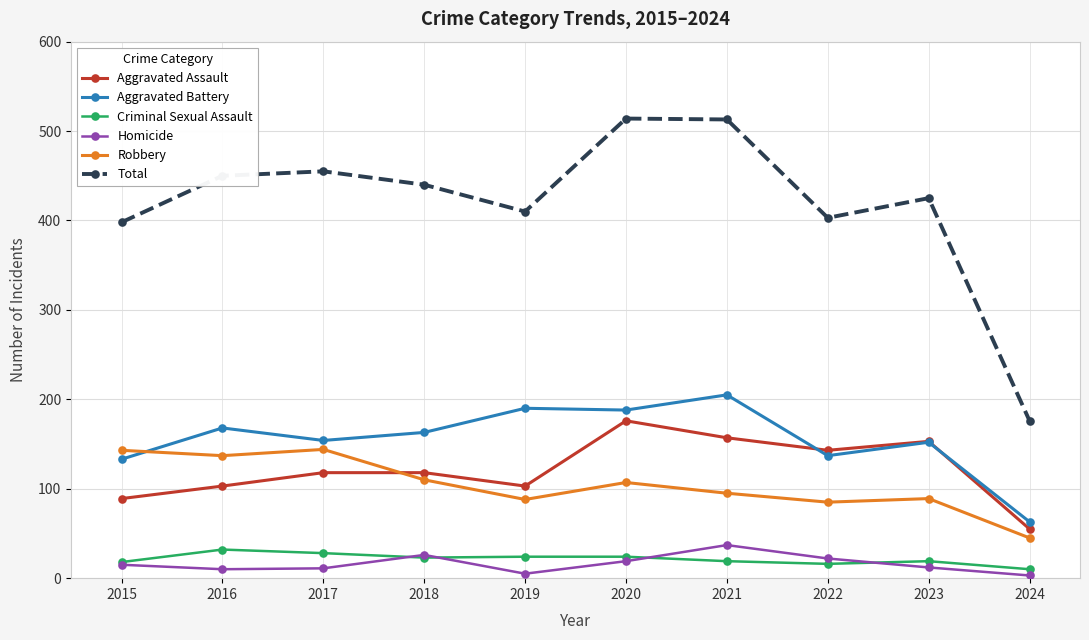

How many series are shown in this chart?

6